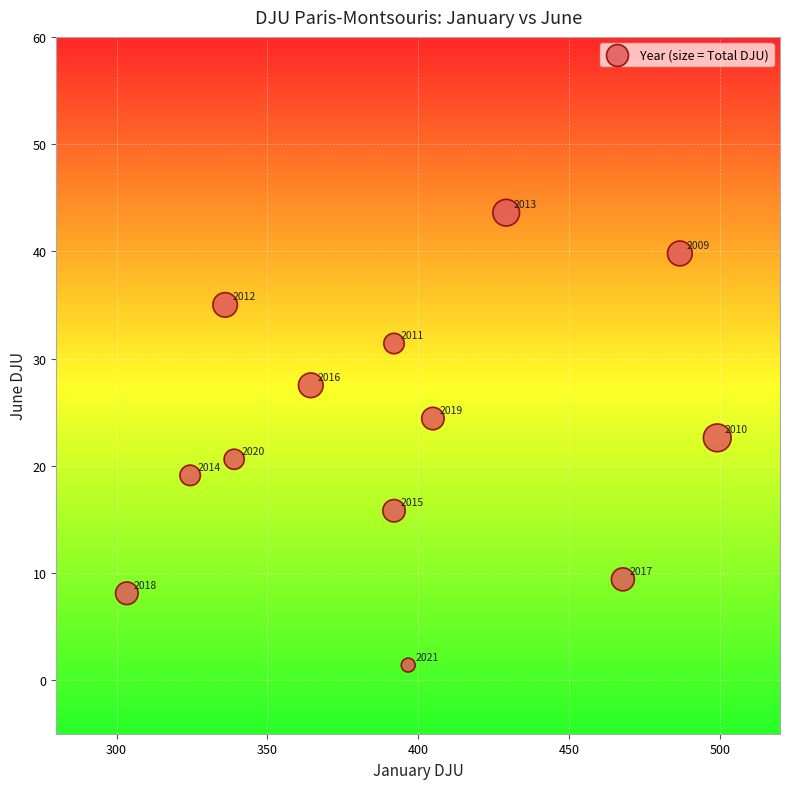

What Y value in the scatter plot is closest to 22?

22.6